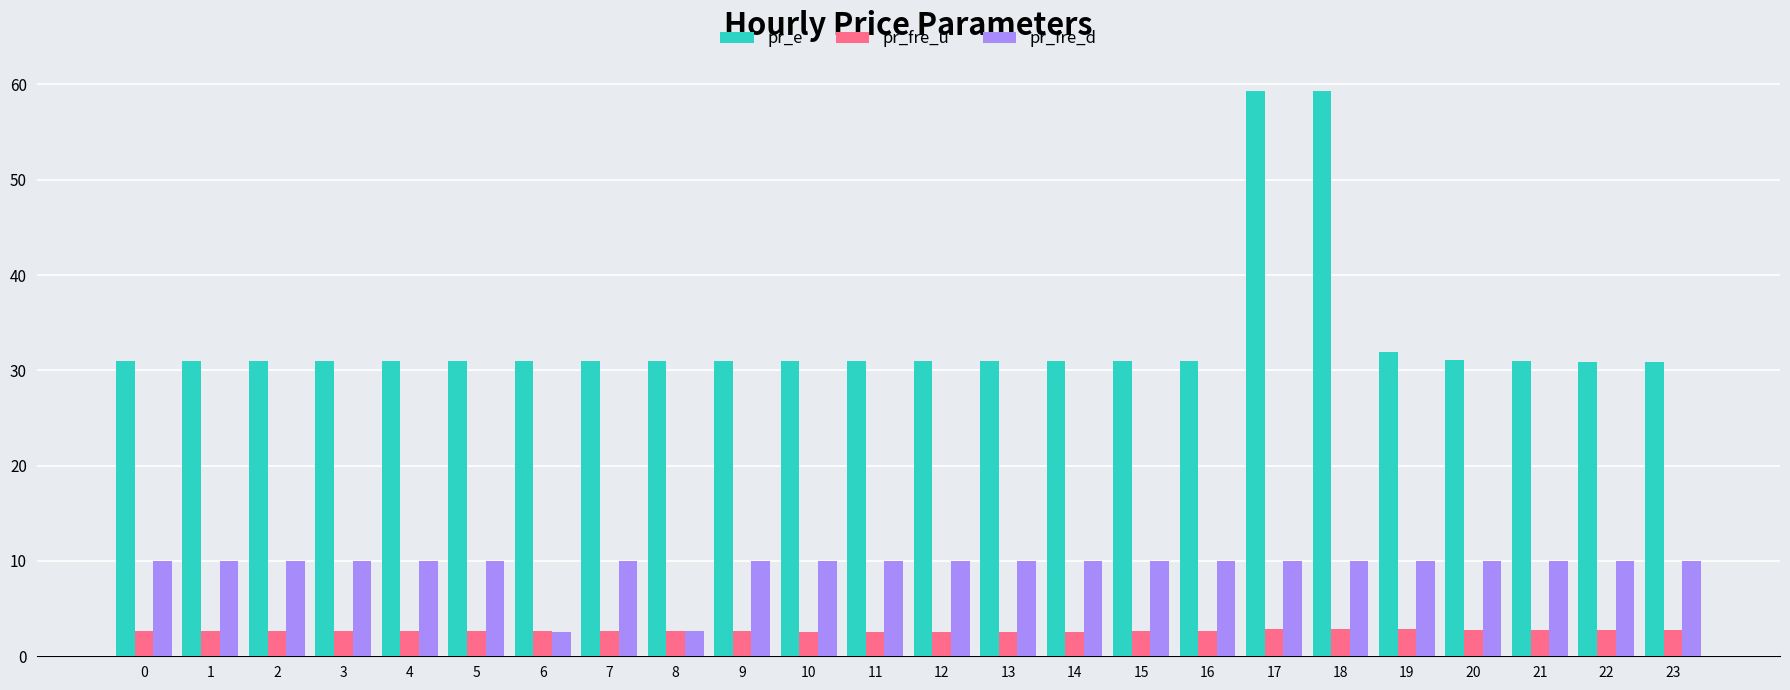

True or false: pr_e has a value of 95.5 at 18.

False